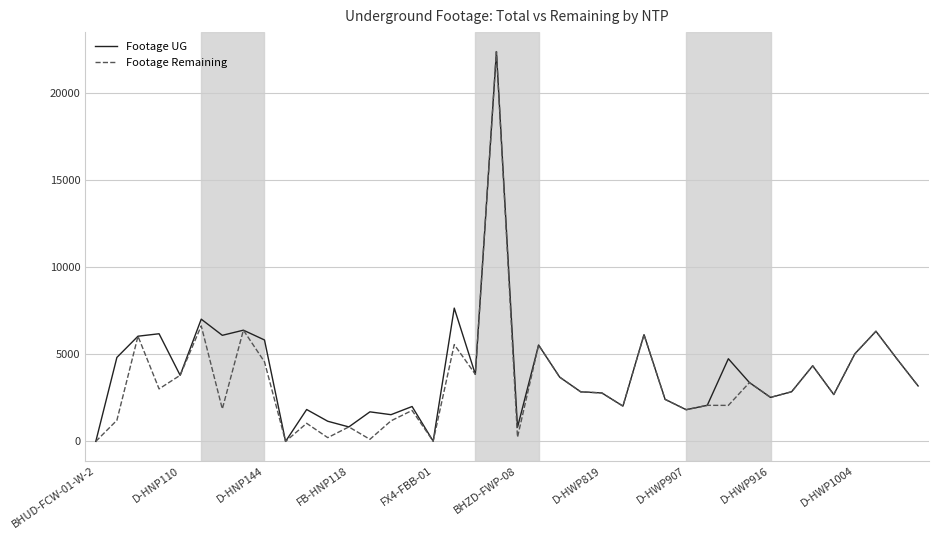

What is the maximum value for Footage UG?

22387